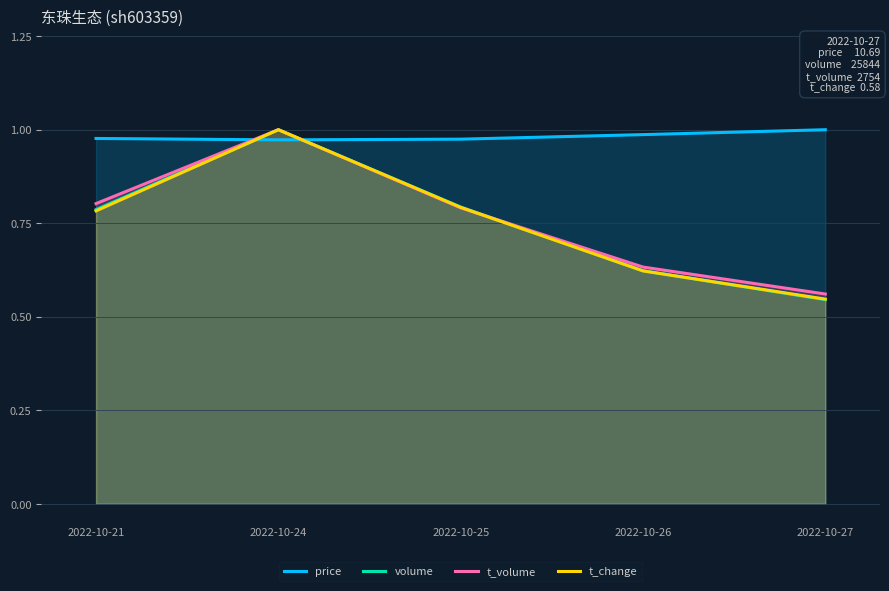

True or false: t_volume has more than 1 interior local peaks.

False